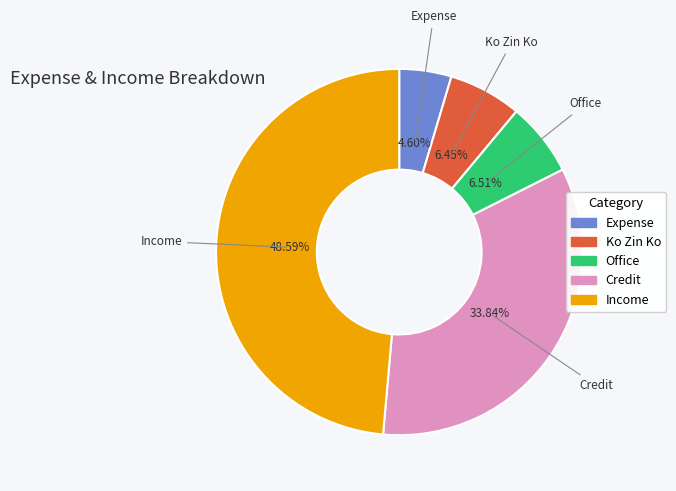

To the nearest percent, what portion does Office represent?

7%